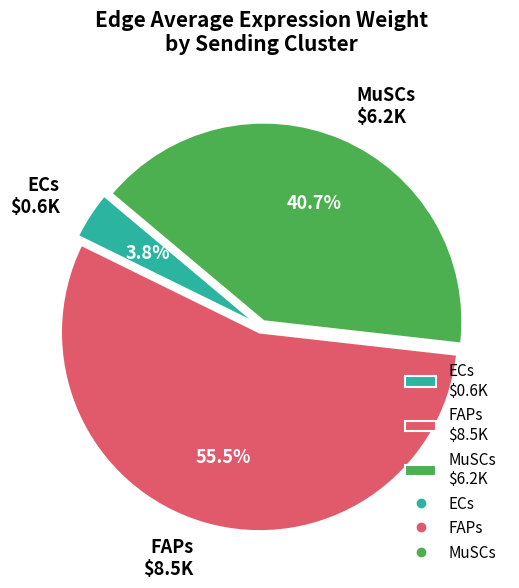

What is the smallest slice in the pie chart?

ECs $0.6K